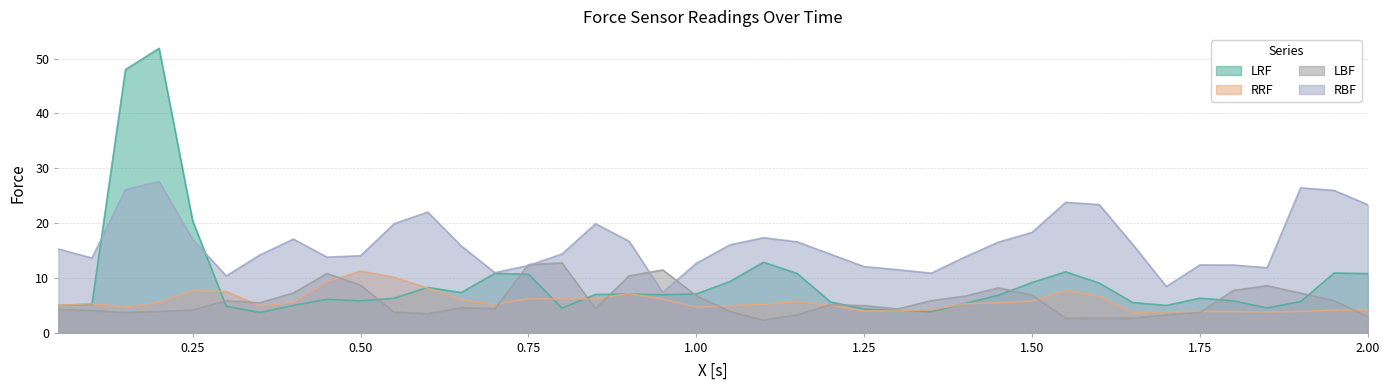

What is the average value of the RRF series?

5.7